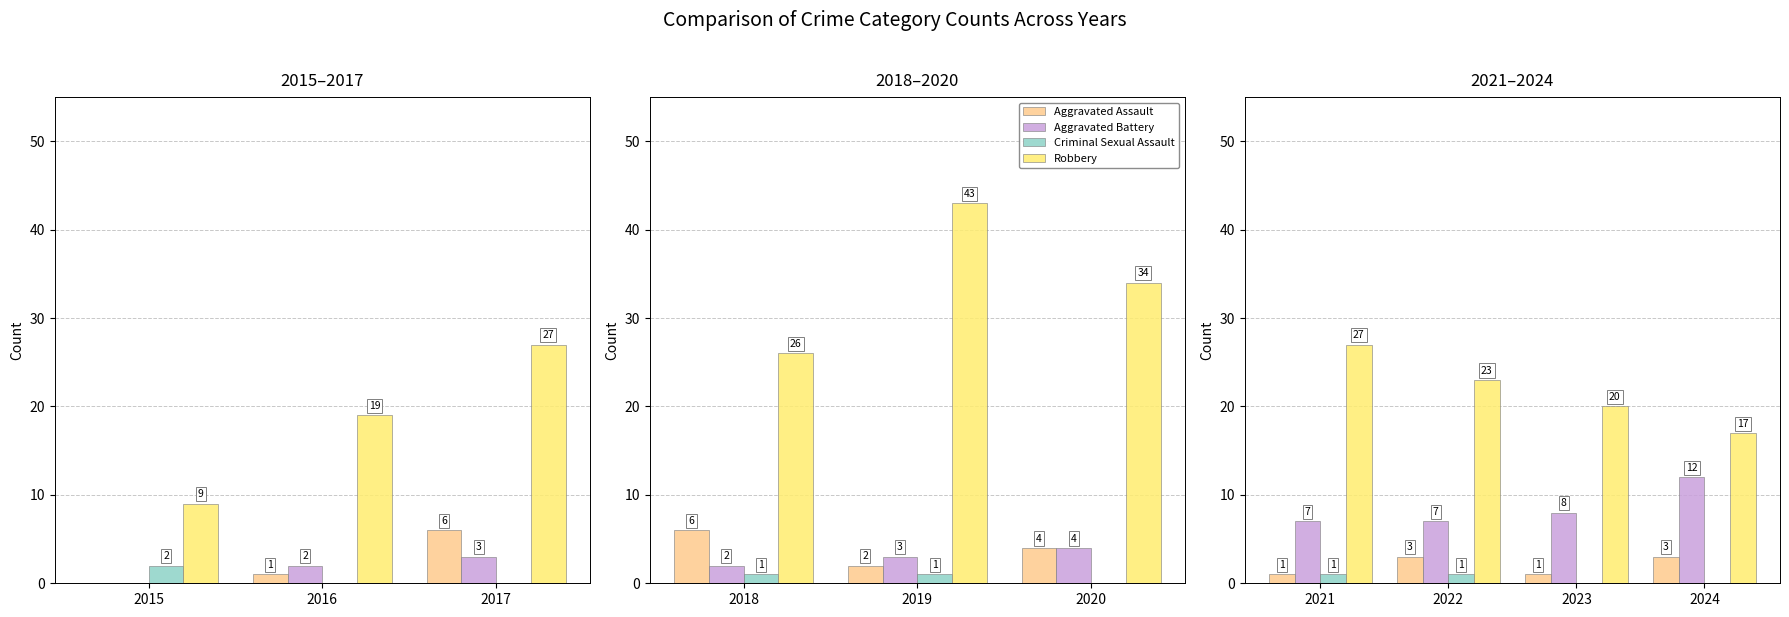

Which series has the widest spread of values?

Robbery